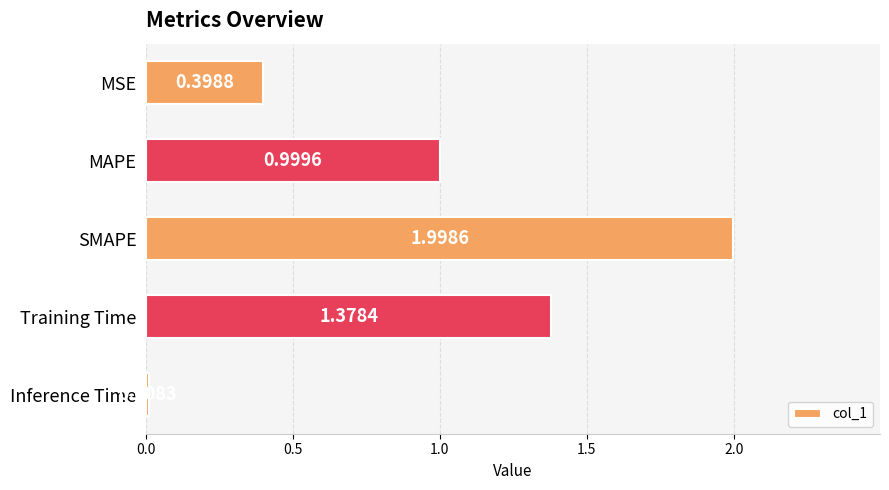

Approximately how many times larger is the value at MSE compared to Training Time?

0.3